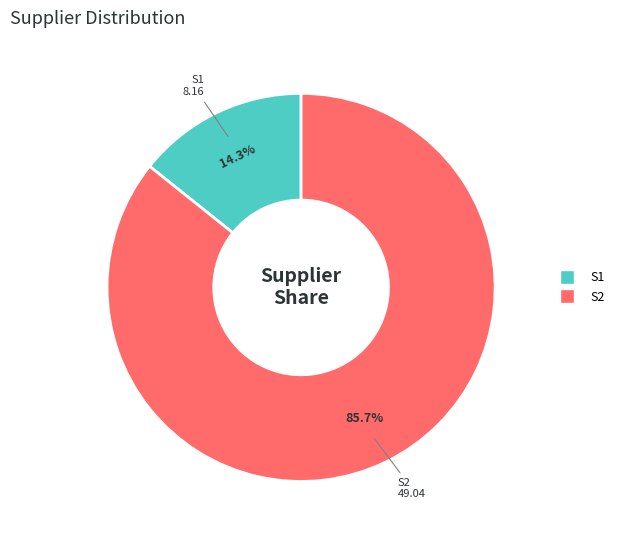

To the nearest percent, what is the difference between the largest and smallest slice percentages?

71%